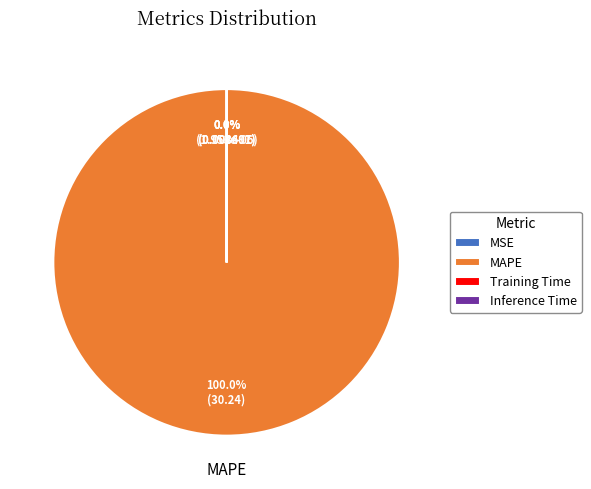

Is there any slice that represents more than half of the pie?

Yes